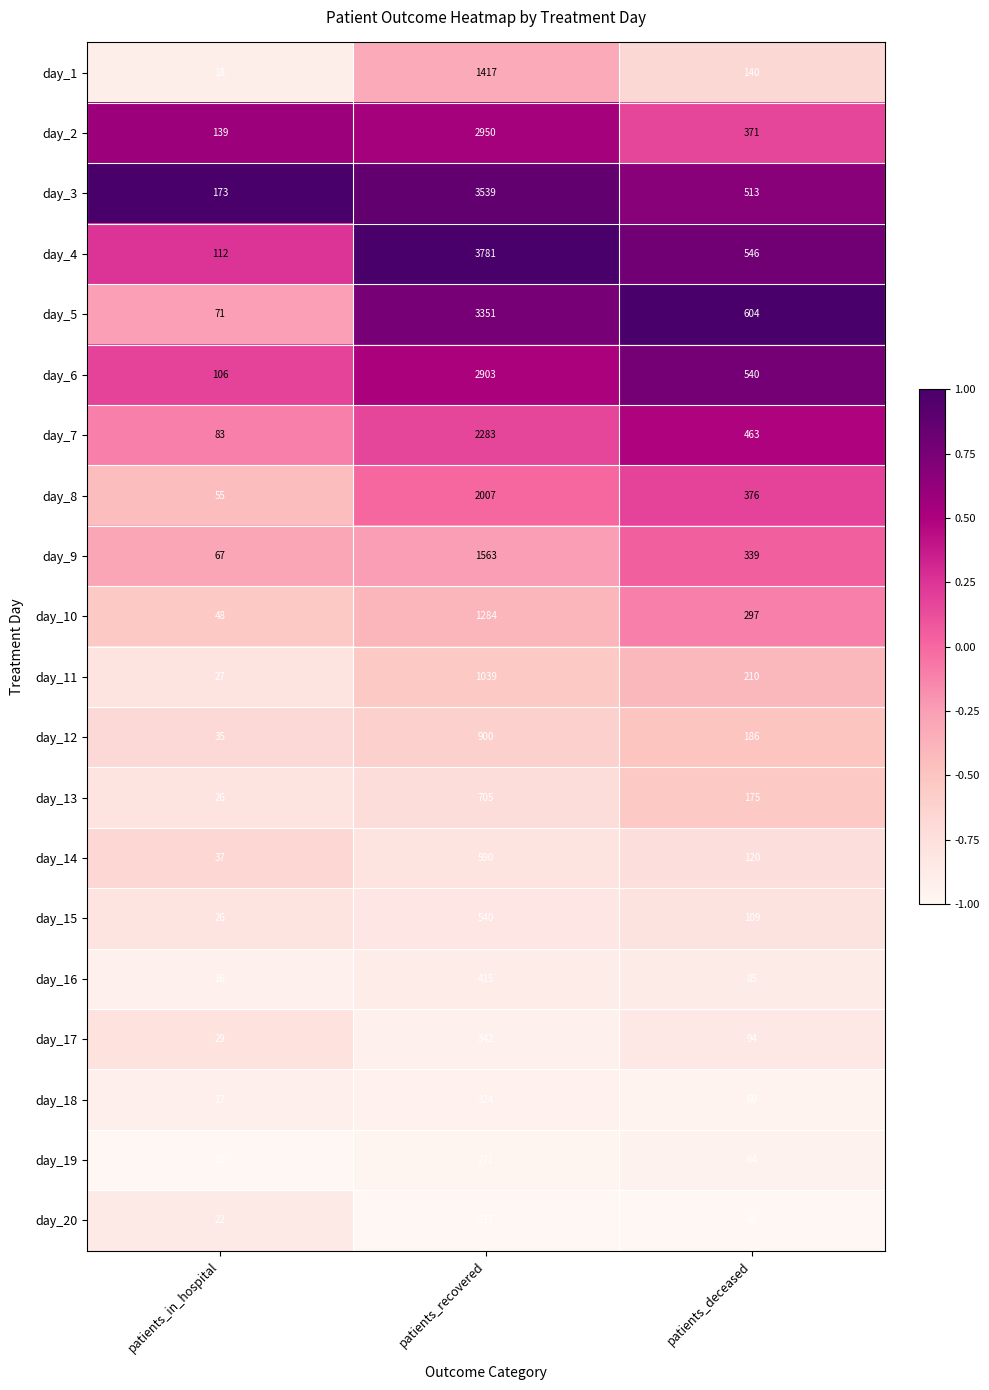

Which series has the widest spread of values?

day_4